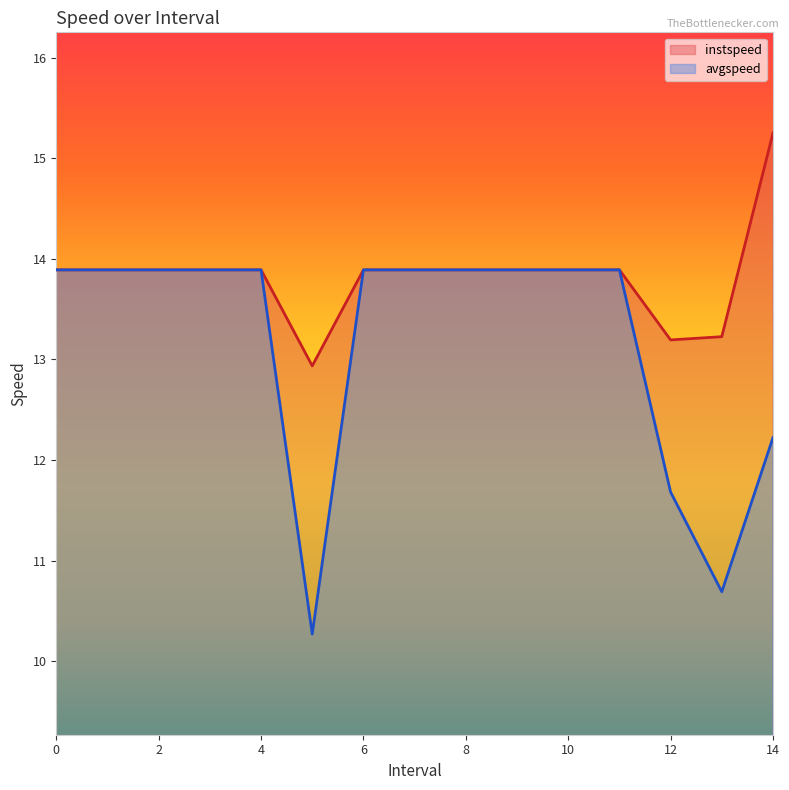

True or false: avgspeed has more than 1 interior local peaks.

False